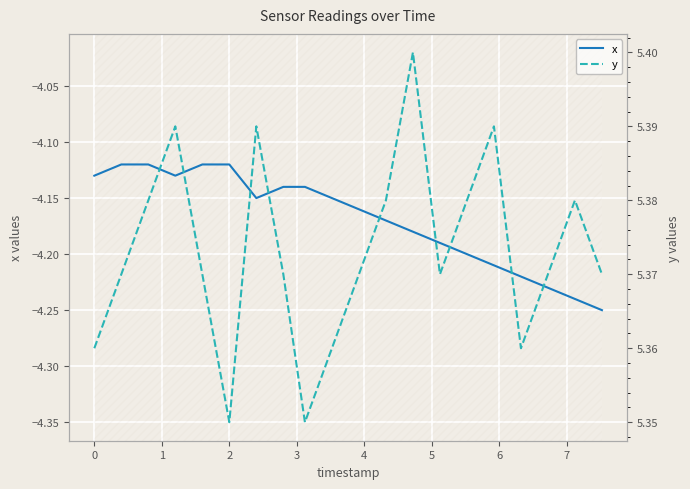

What is the value of the x point at the 13th from the left?

-4.2